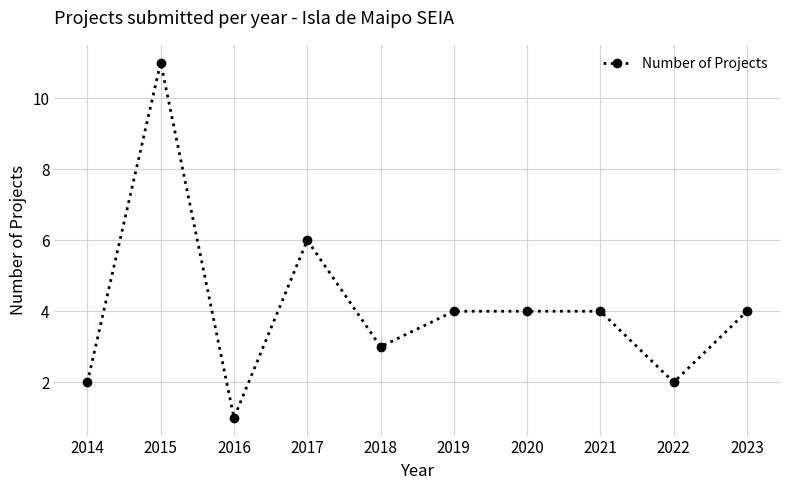

Where does the data first go above 4?

2015